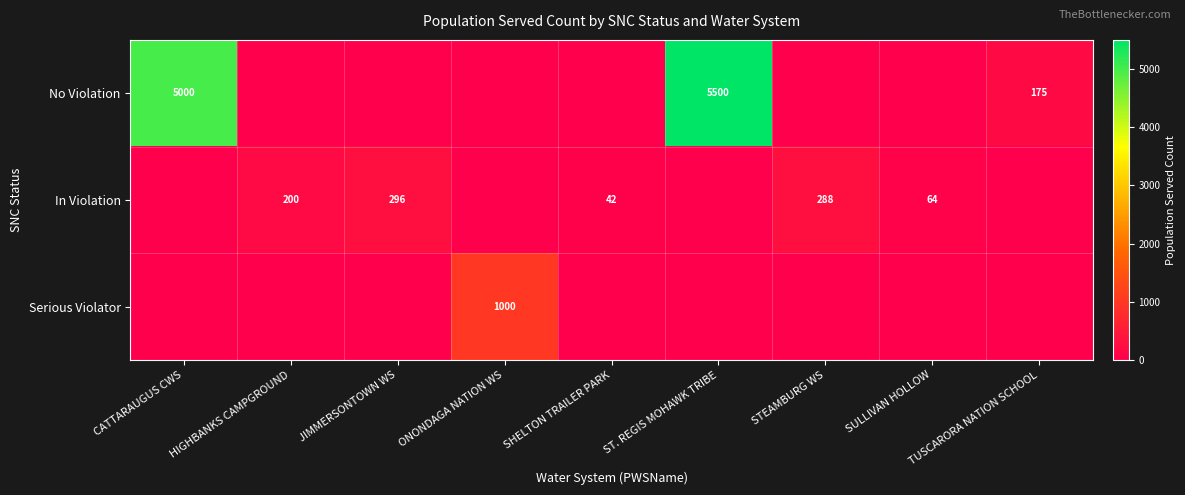

True or false: In Violation has a value of 288 at STEAMBURG WS.

True